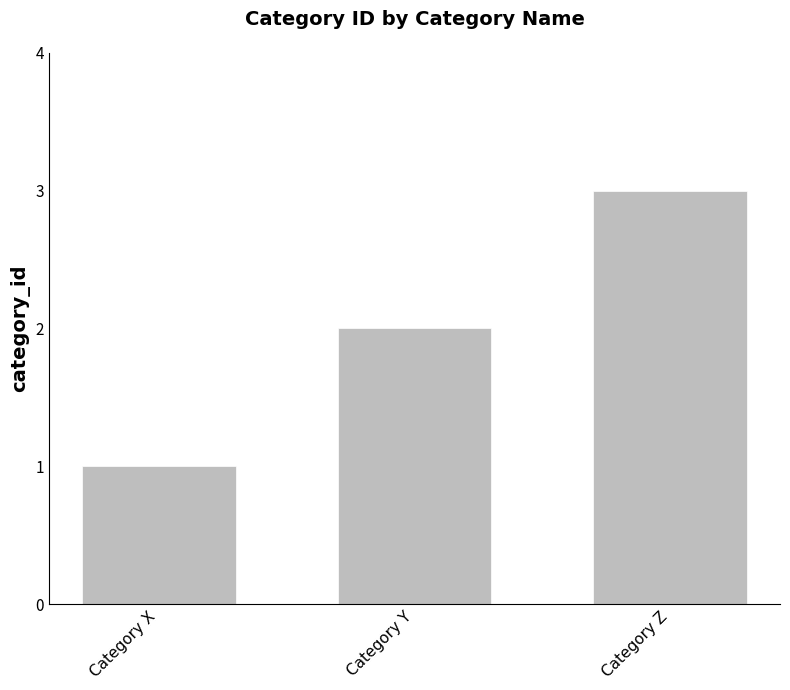

Which category has the highest value across all series?

Category Z